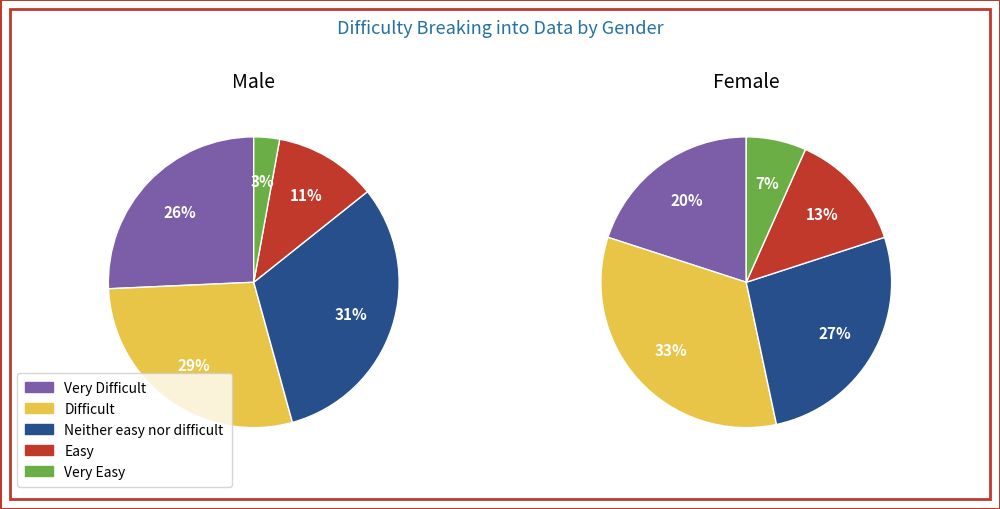

The Very Easy slice represents 13% of the pie. True or false?

False